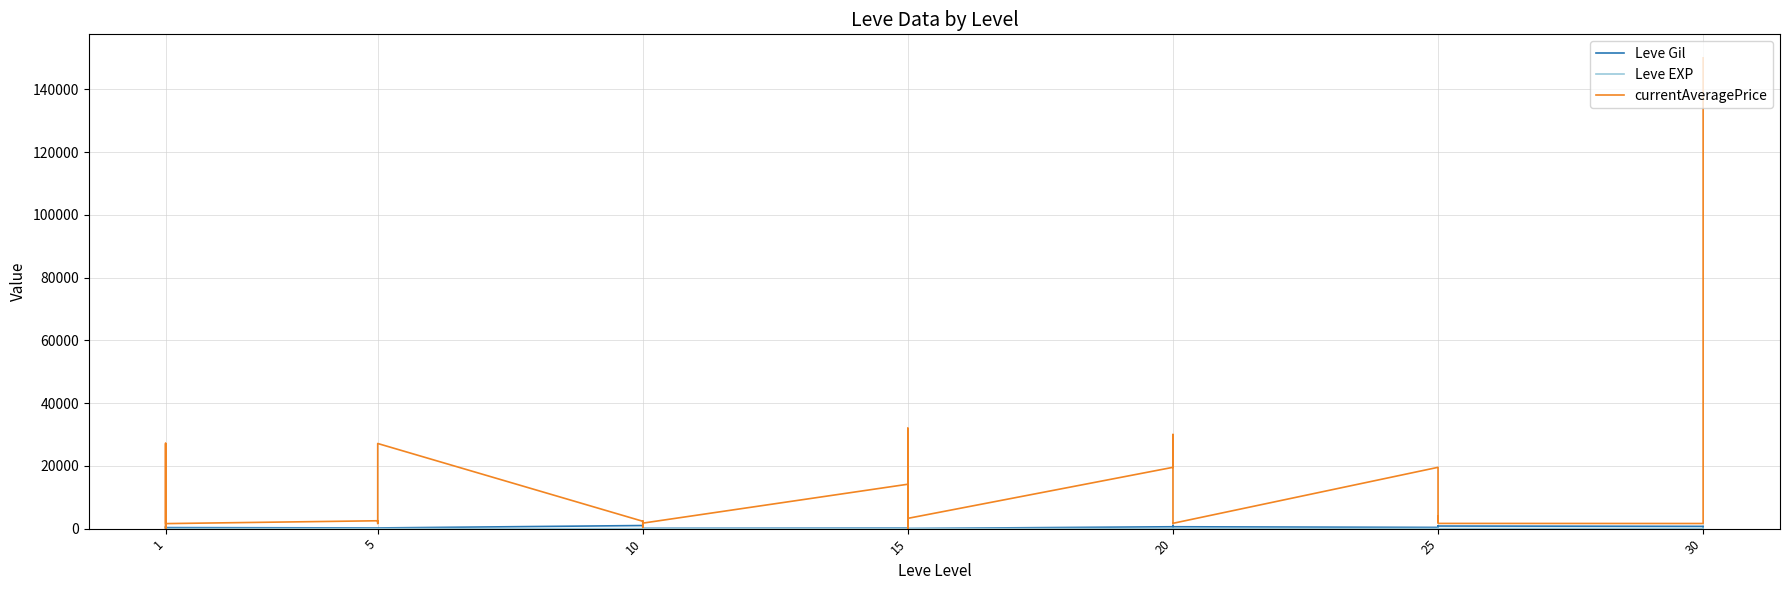

Reading left to right, what are all the values shown in this chart?

Leve Gil: 160	114	115	690	690	330	220	110	220	220	220	220	990	430	990	990	990	90	170	910	170	40	910	40	600	960	600	600	960	600	390	820	830	200	200	830	730	220	640	220
Leve EXP: 1	630	630	1	1	1	5	4	5	5	5	5	9	8	9	9	9	13	7	18	7	13	18	13	21	12	21	21	12	21	36	30	21	47	47	21	67	52	40	52
currentAveragePrice: 27128	1000	52	1750	27119	1602	2507	1648	2417	2481	2392	27127	2342	1605	1684	395	2419	1753	14149	32000	145	1686	19542	3275	19535	19538	30000	2008	1609	1694	19535	2100	4000	2350	1924	1661	1633	19514	30000	150000